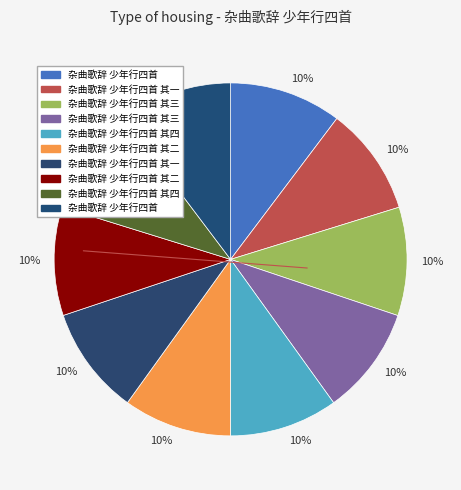

How many segments does this pie chart have?

10